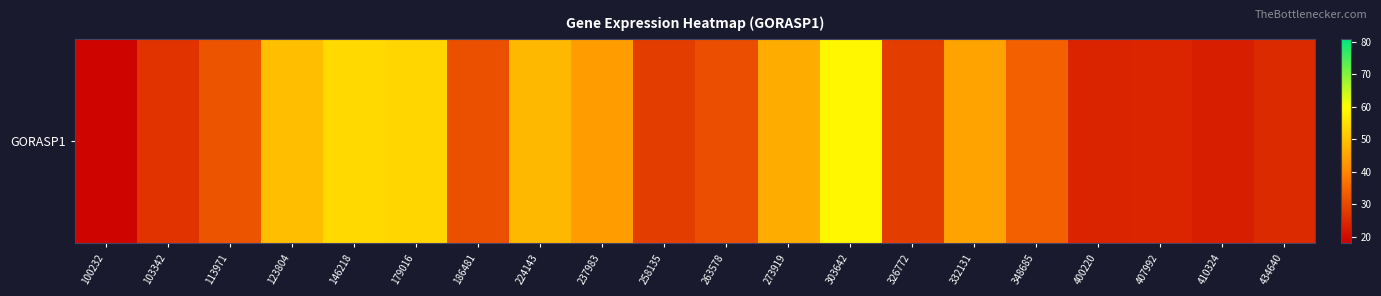

What is the change in value from 258135 to 273919?

+18.3